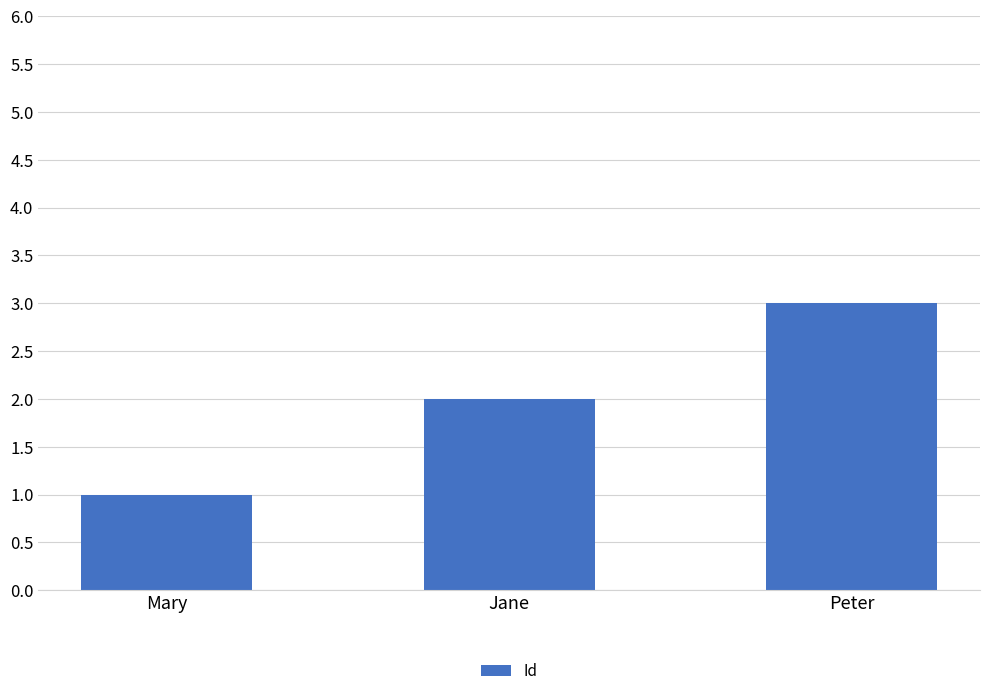

What is the ratio of the value at Peter to the value at Mary?

3.0